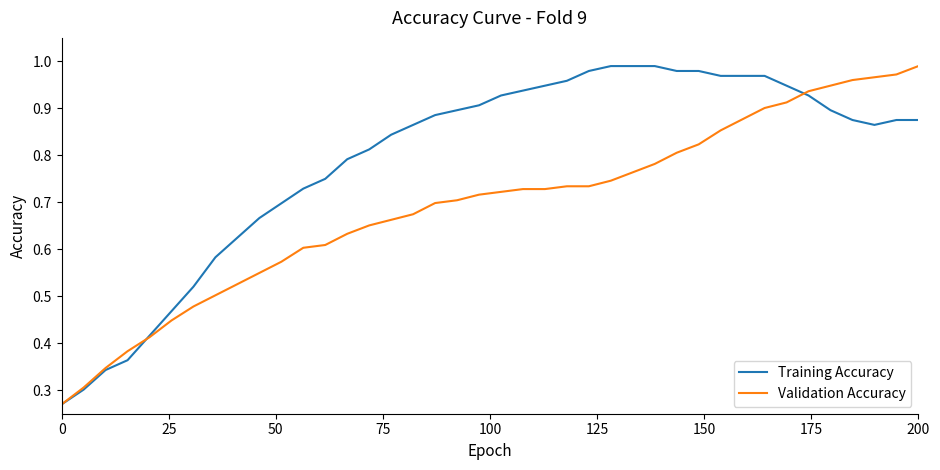

Which series has the largest total across all categories?

Training Accuracy